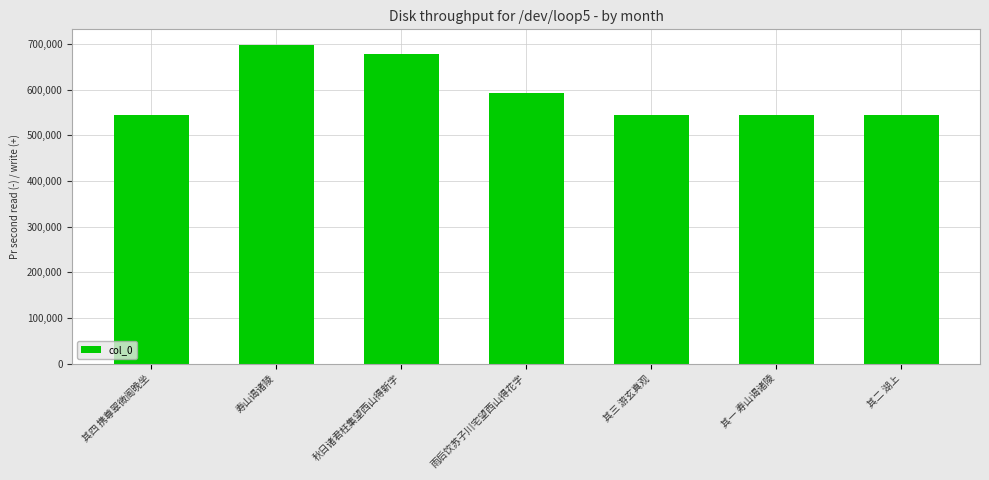

Where is the data nearest to the value 620336?

雨后饮苏子川宅望西山得花字